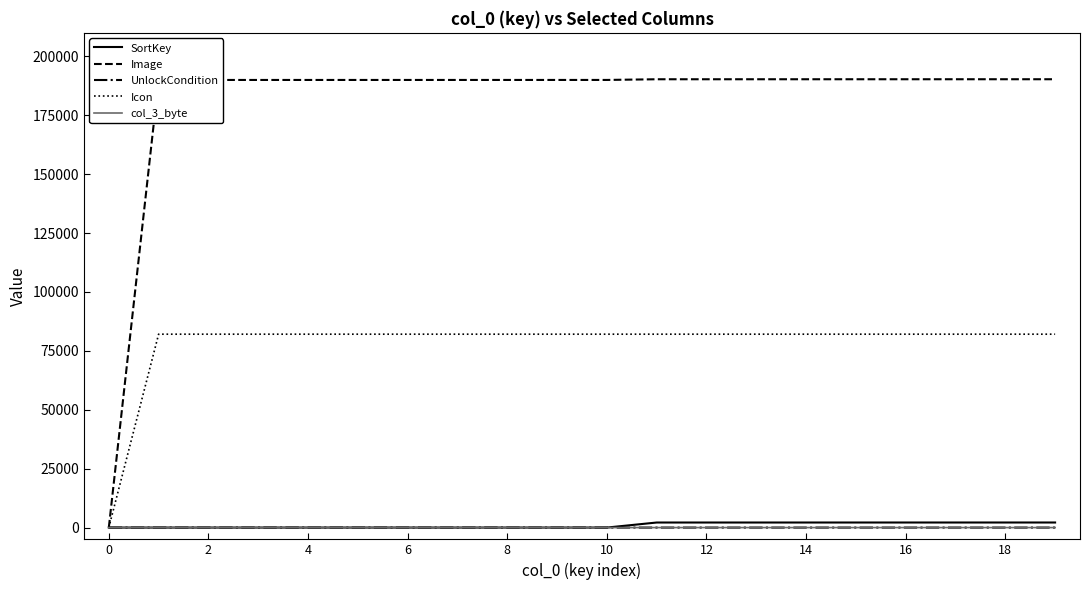

Reading left to right, what are all the values shown in this chart?

SortKey: 0	1	3	4	5	7	6	2	9	8	10	2150	2151	2152	2153	2154	2155	2156	2157	2158
Image: 0	190002	190003	190004	190005	190006	190007	190008	190009	190010	190011	190301	190302	190303	190304	190305	190306	190307	190308	190309
UnlockCondition: 0	1	1	1	1	1	1	1	1	1	1	2	2	2	2	2	2	2	2	2
Icon: 0	82091	82091	82091	82091	82091	82091	82091	82091	82091	82091	82091	82091	82091	82091	82091	82091	82091	82091	82091
col_3_byte: 0	1	1	1	1	1	1	1	1	1	1	2	2	2	2	2	2	2	2	2